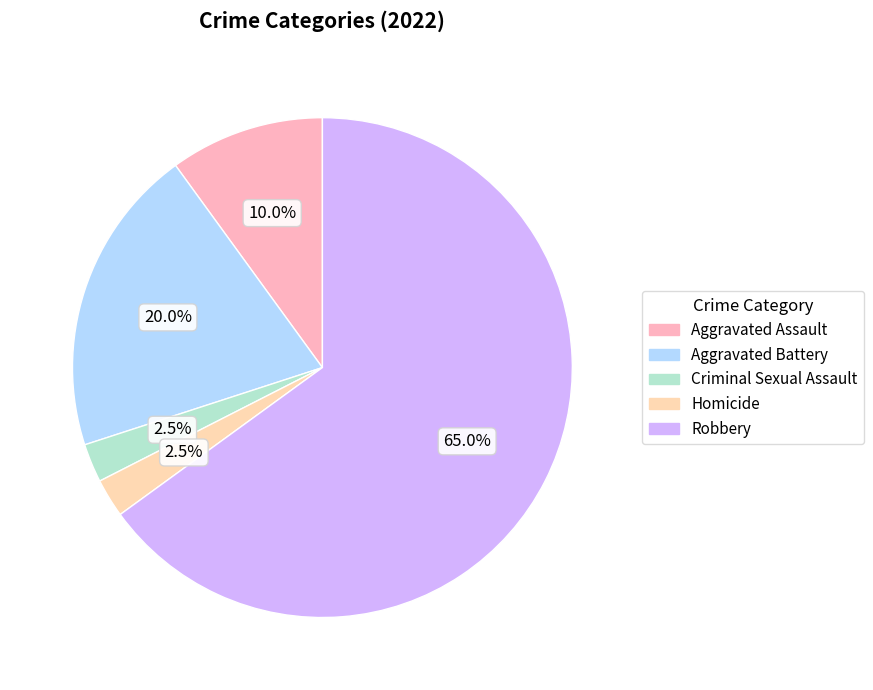

What is the largest slice in the pie chart?

Robbery